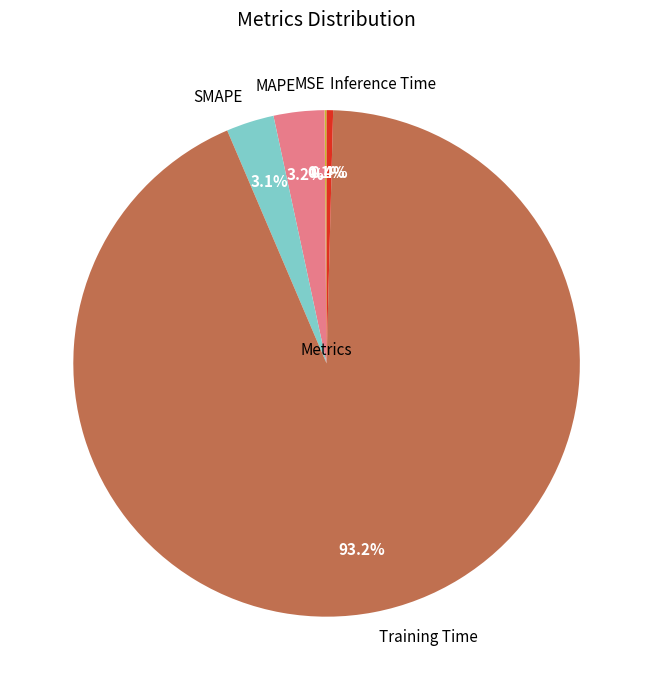

Is MAPE the majority of the pie?

No